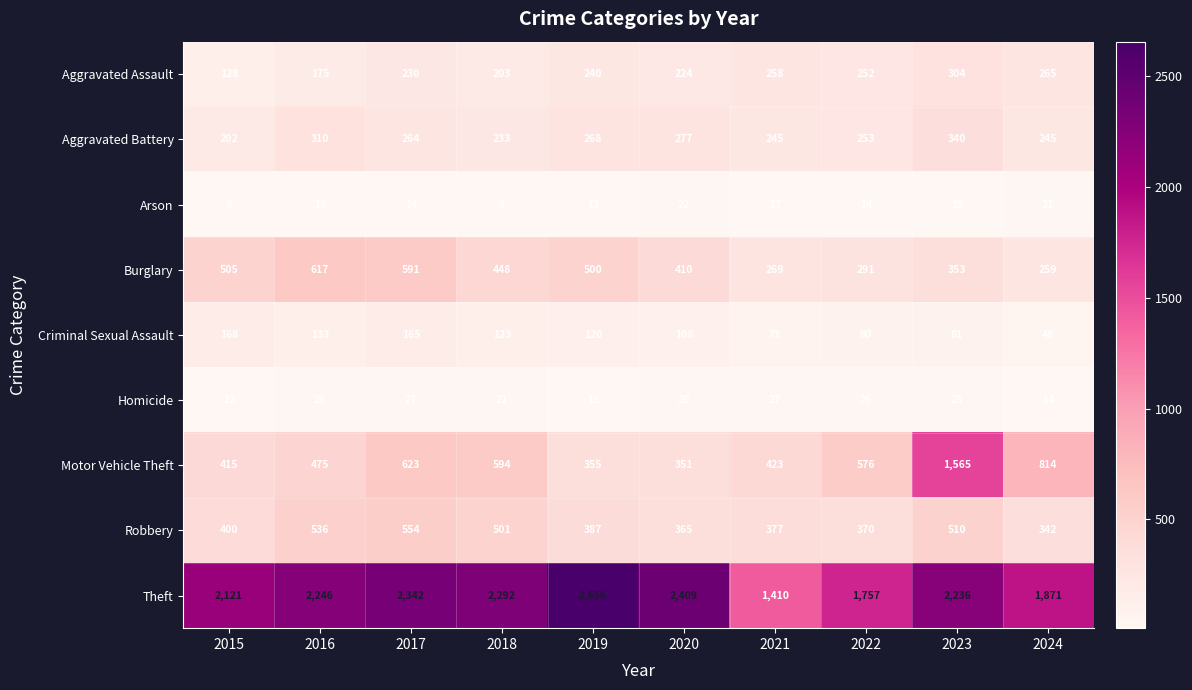

Count the number of categories in the chart.

10